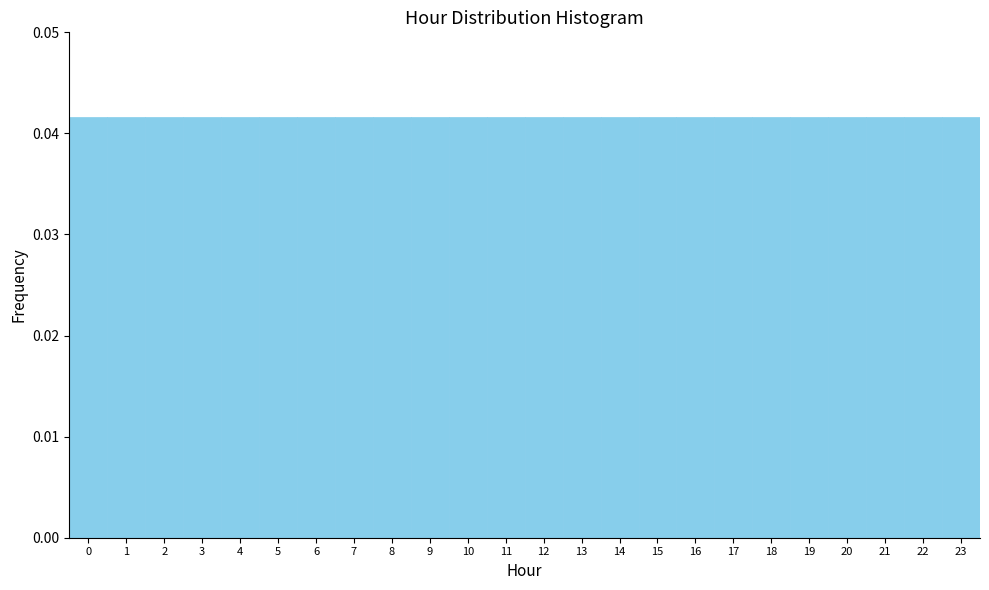

How tall is the bar that spans 16.5 to 17.5 on the x-axis? The values are not printed on the chart, so give them approximately, as read against the axis.

0.042